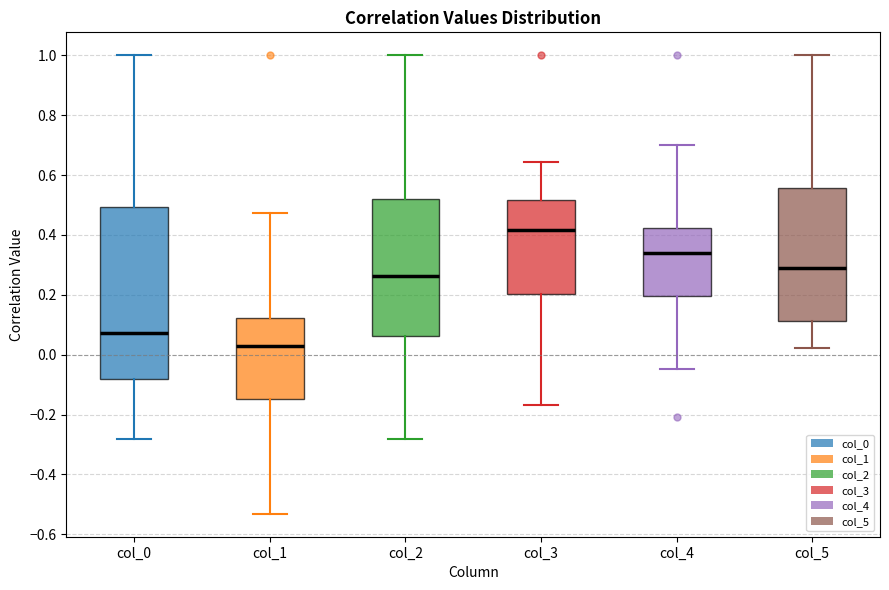

Which box's median line is the lowest?

col_1